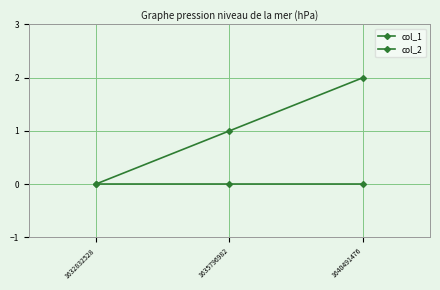

How many data points does each series have?

3